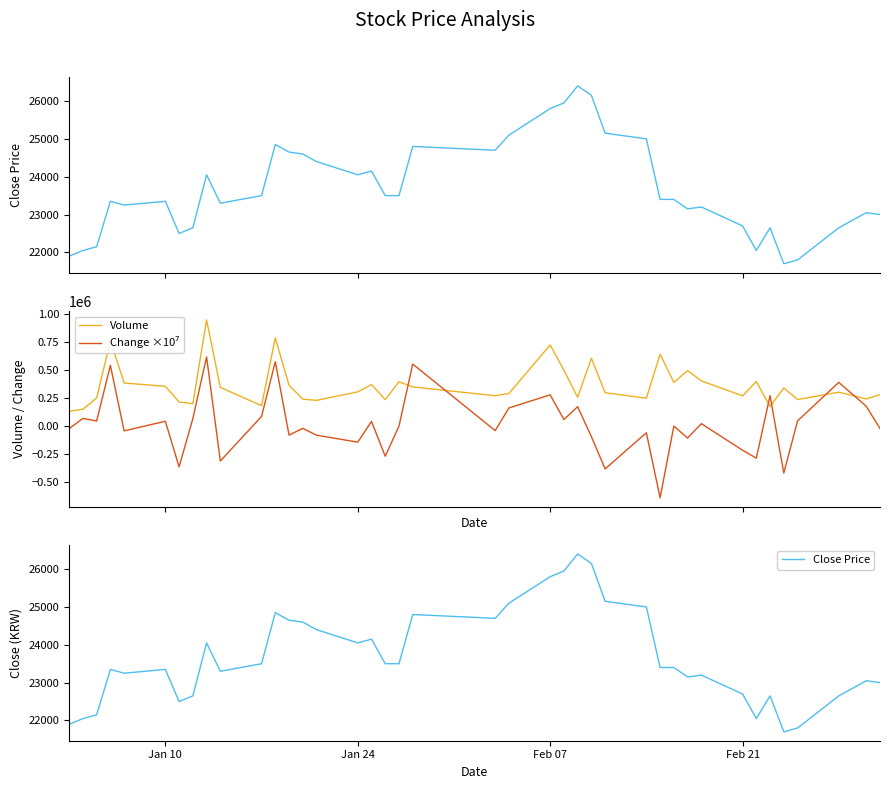

How many lines are shown in the chart?

4